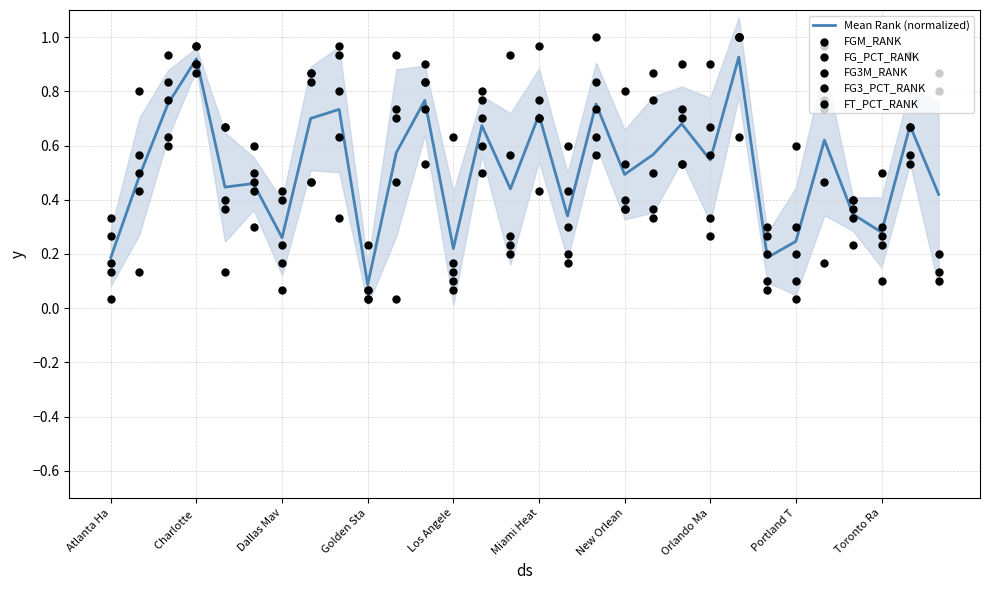

Which series reaches the maximum Y coordinate?

FGM_RANK